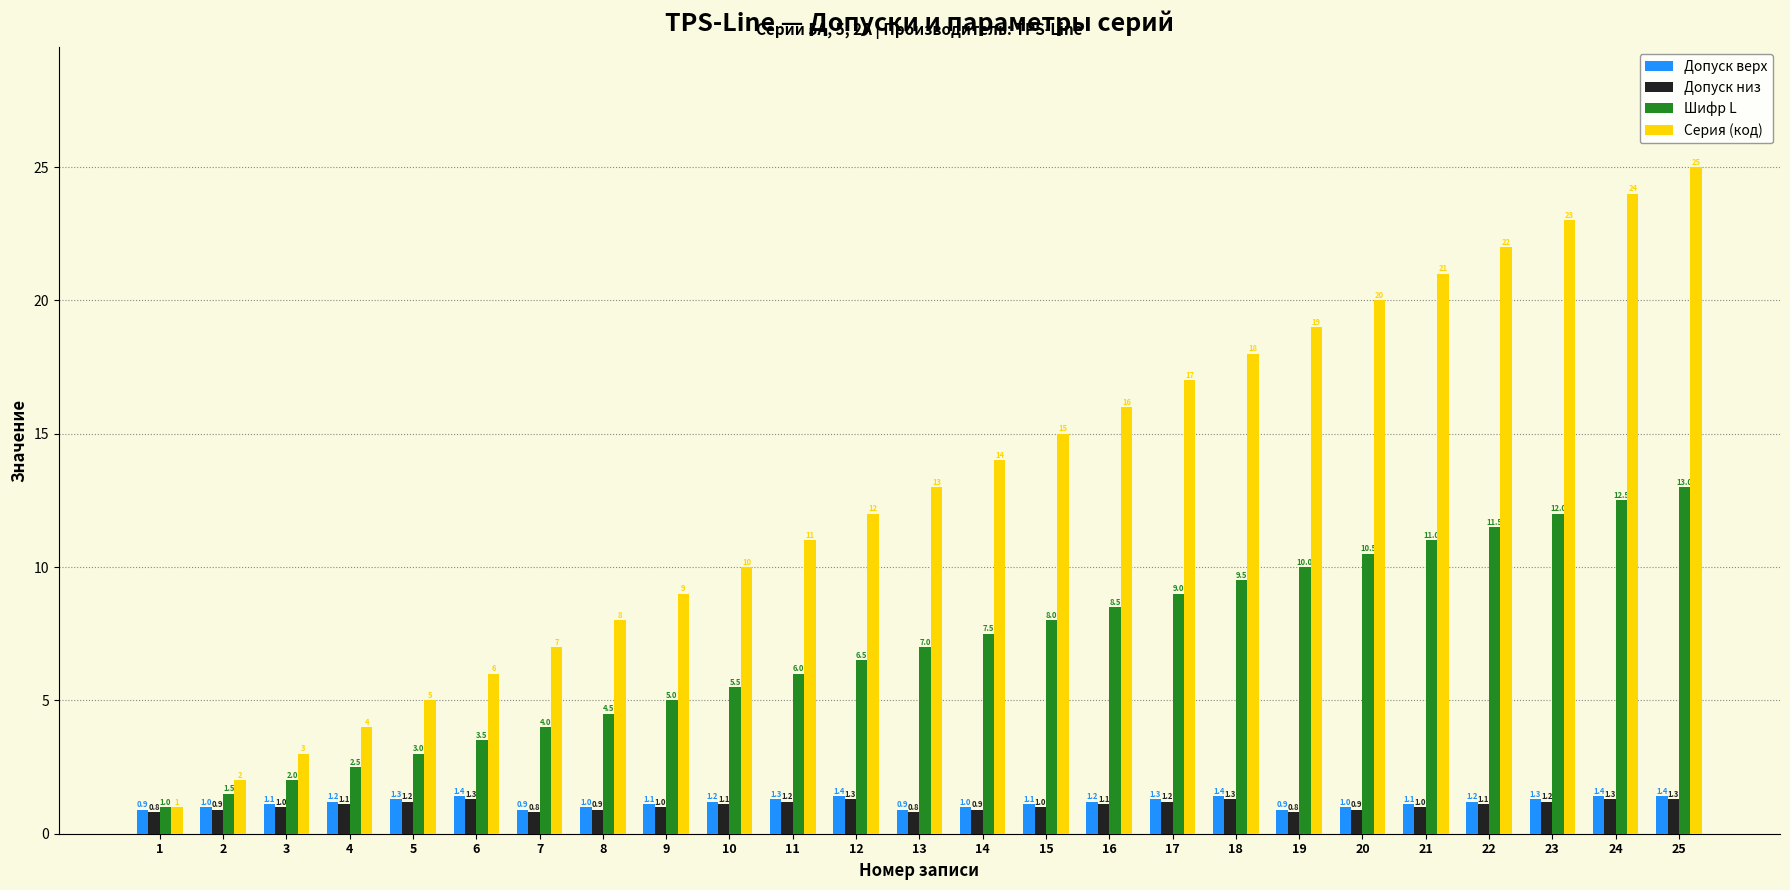

At which label is Шифр L closest to 7?

13